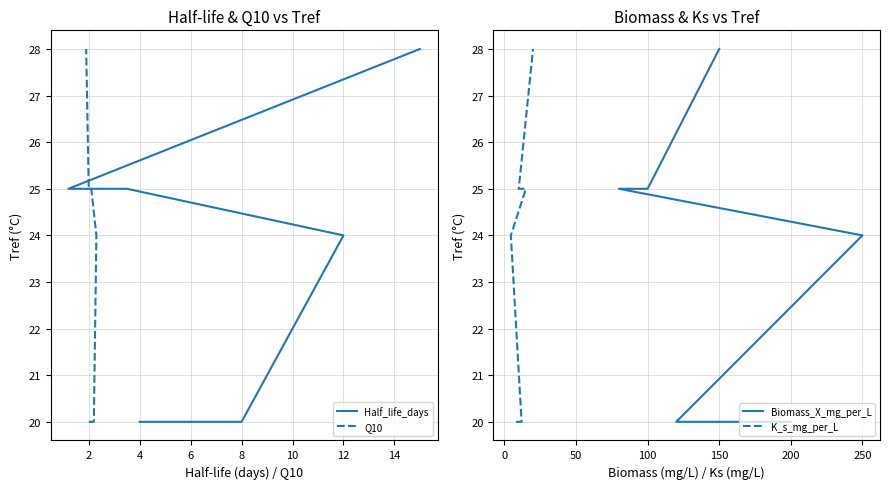

What are all the series names shown in the legend?

Half_life_days, Q10, Biomass_X_mg_per_L, K_s_mg_per_L